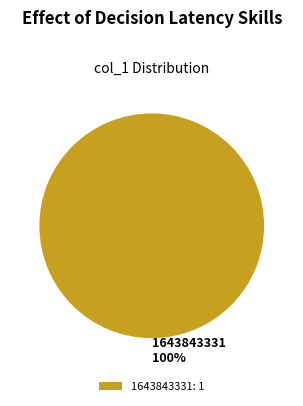

What is the majority slice?

1643843331